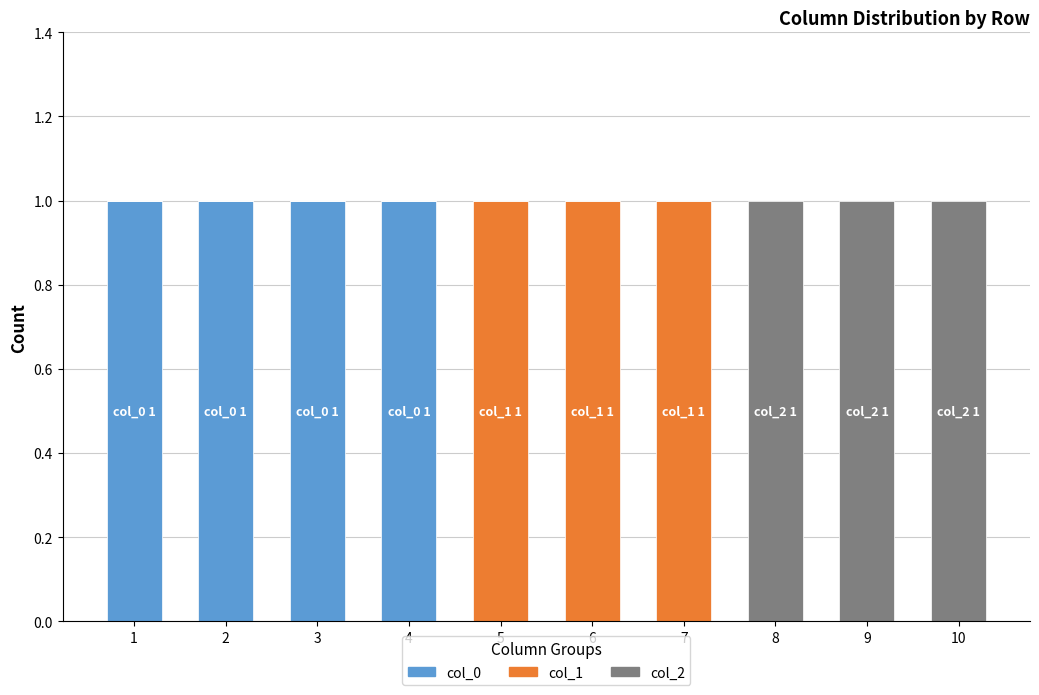

Are the bars horizontal?

No